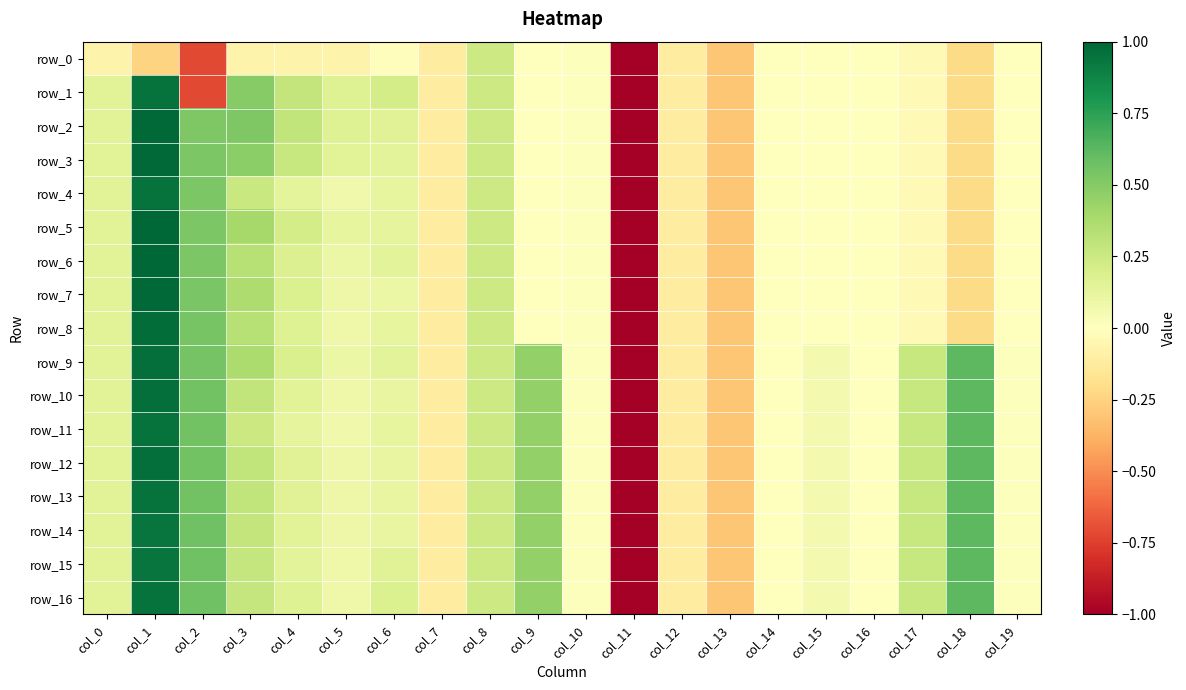

Count the number of categories in the chart.

20